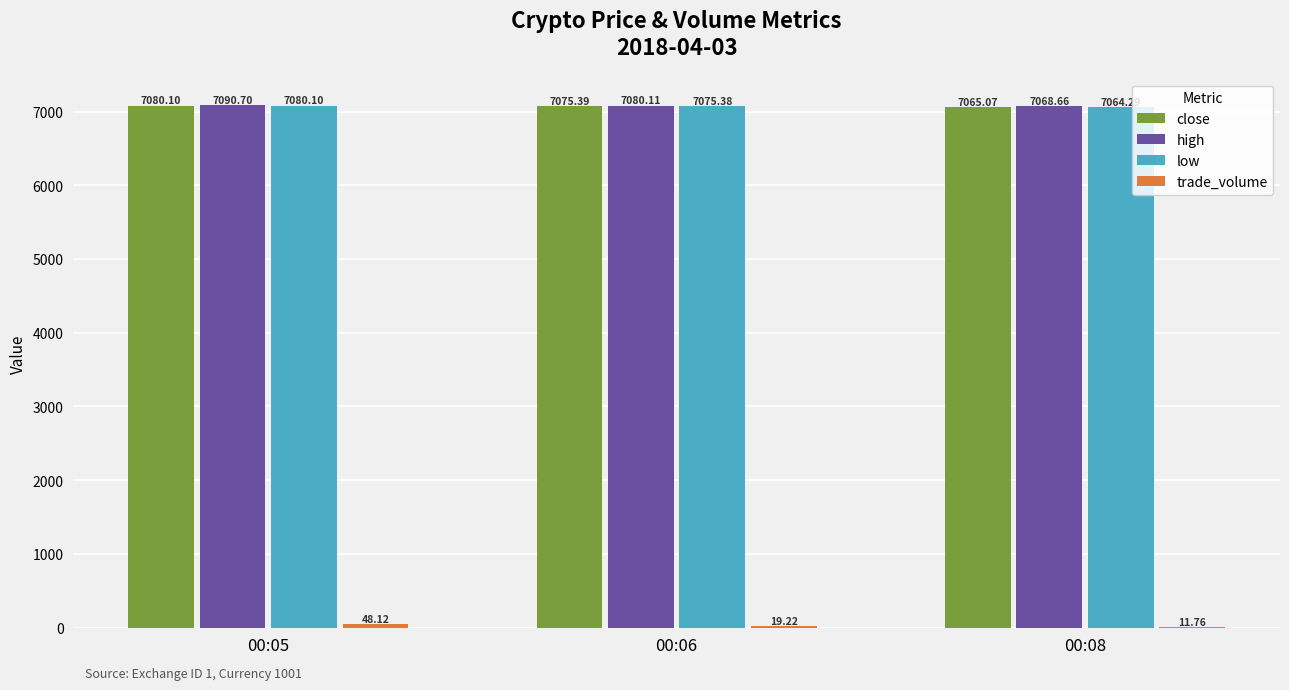

What is the maximum value shown in the chart?

7090.7